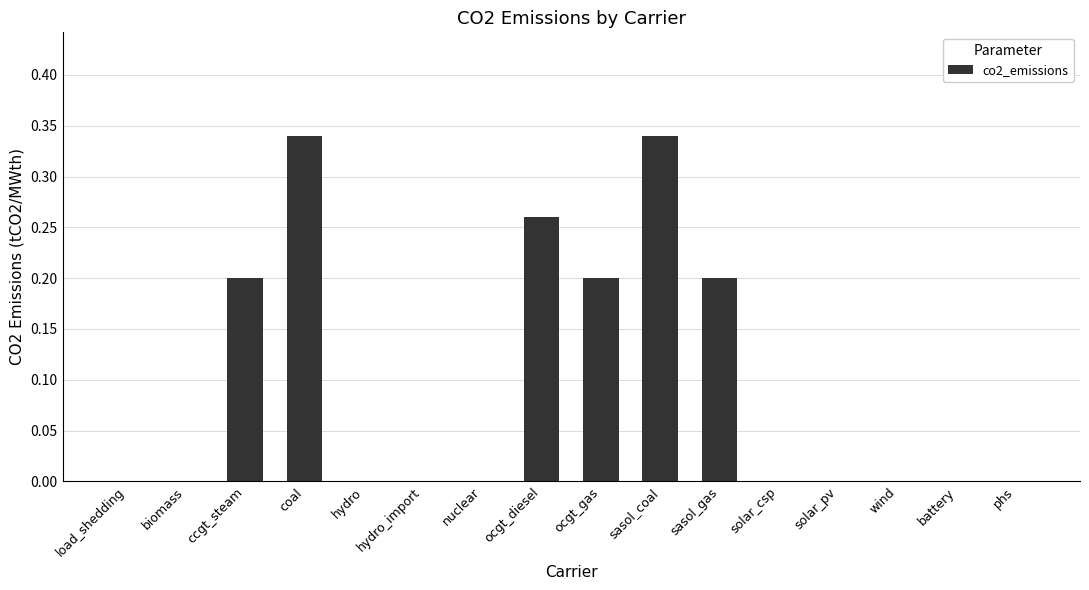

Which has a higher value, ocgt_diesel or load_shedding?

ocgt_diesel